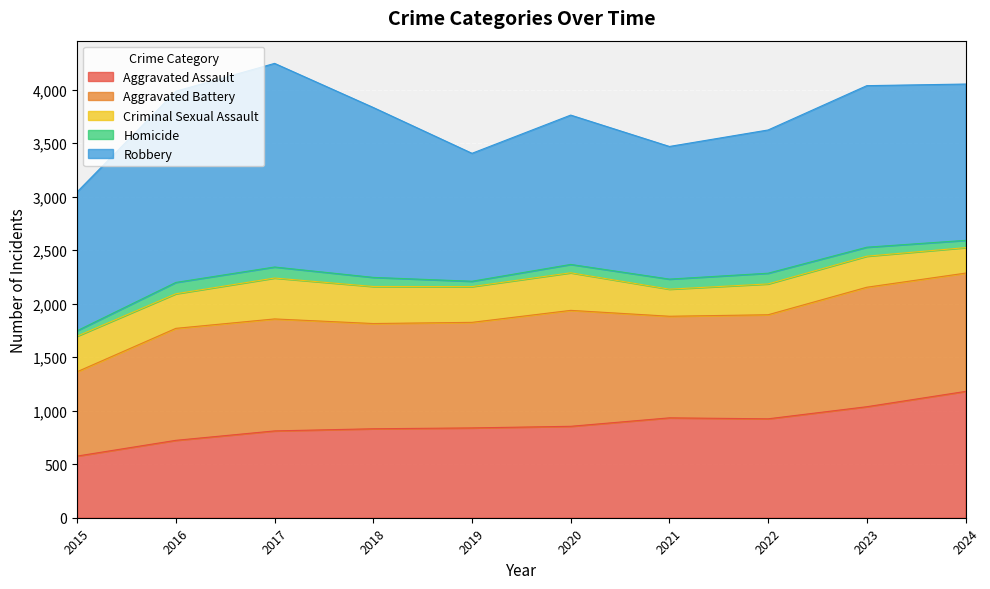

At which label does Aggravated Battery reach its peak?

2023